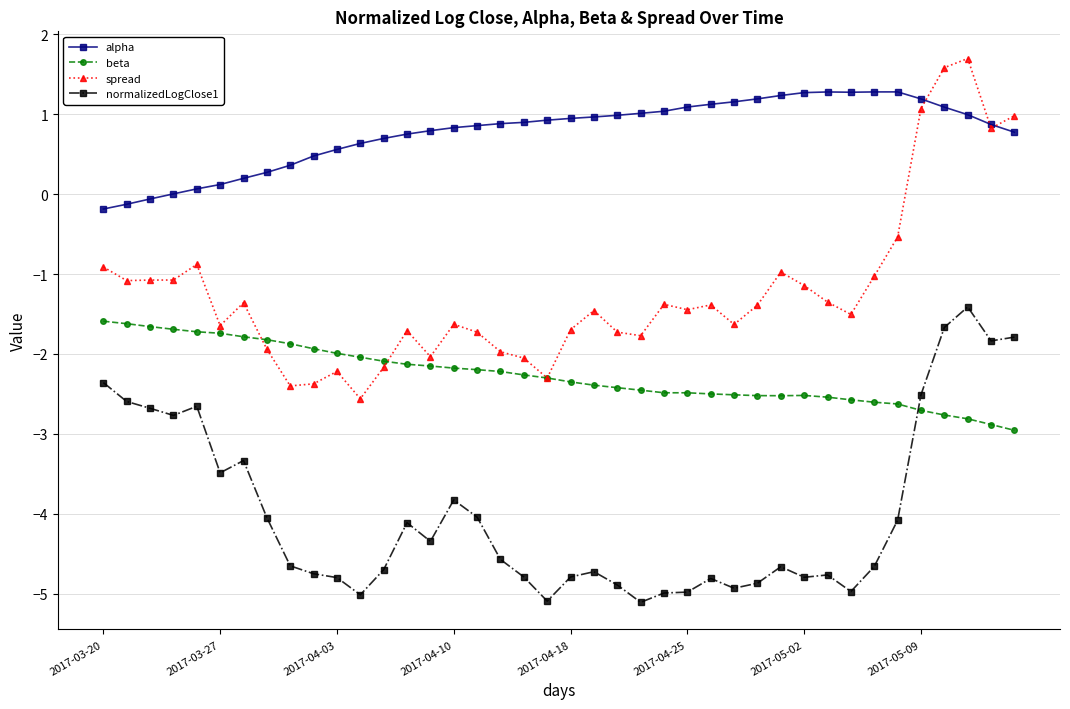

What is the value of the normalizedLogClose1 point at the 3rd from the left?

-2.7